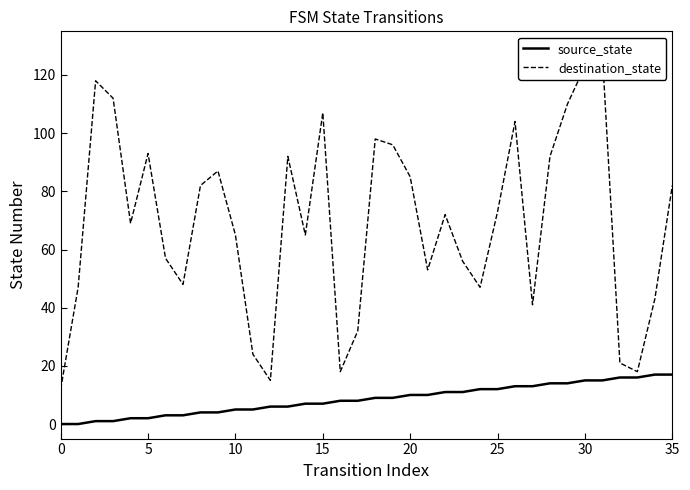

True or false: source_state and destination_state cross at least once.

False